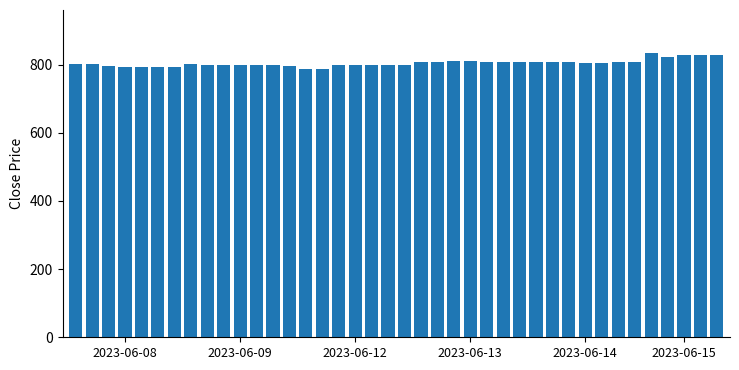

What is the maximum value shown in the chart?

835.0